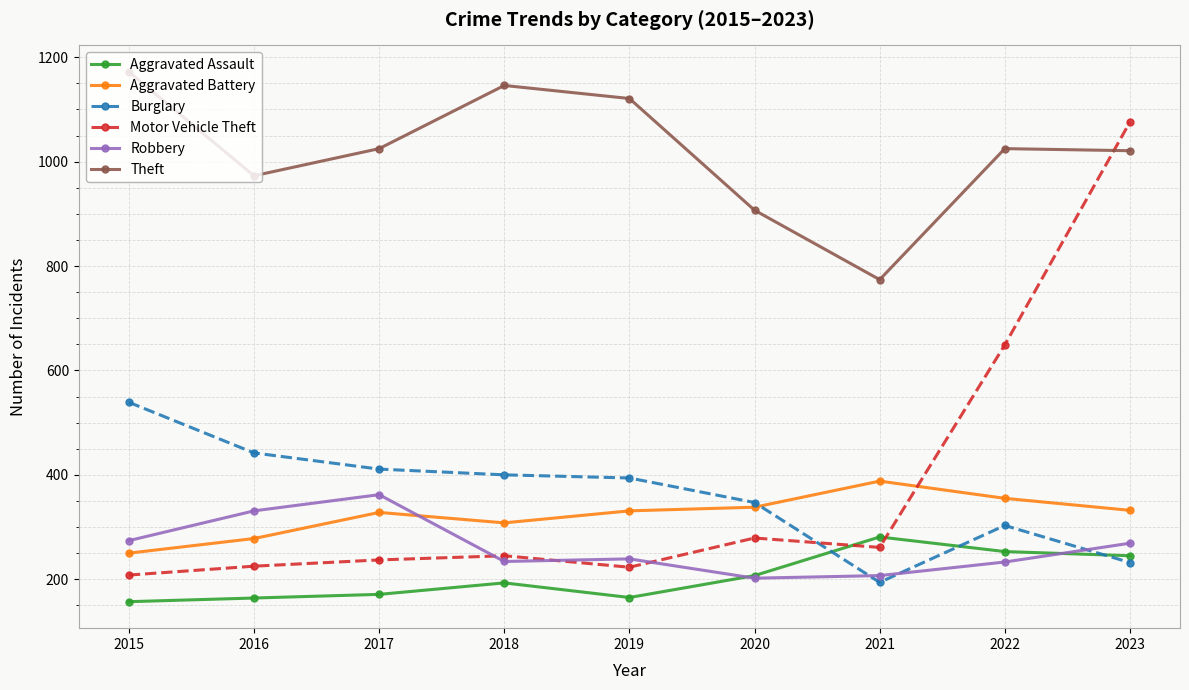

What is the value of the Burglary point at the 3rd from the left?

411